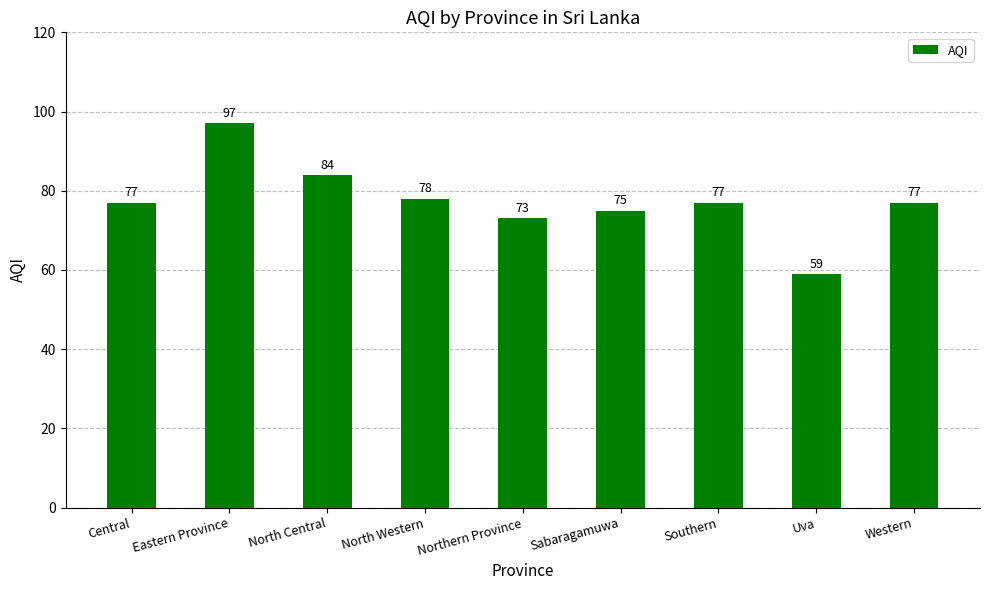

Is it true that the value at North Western is 122?

False